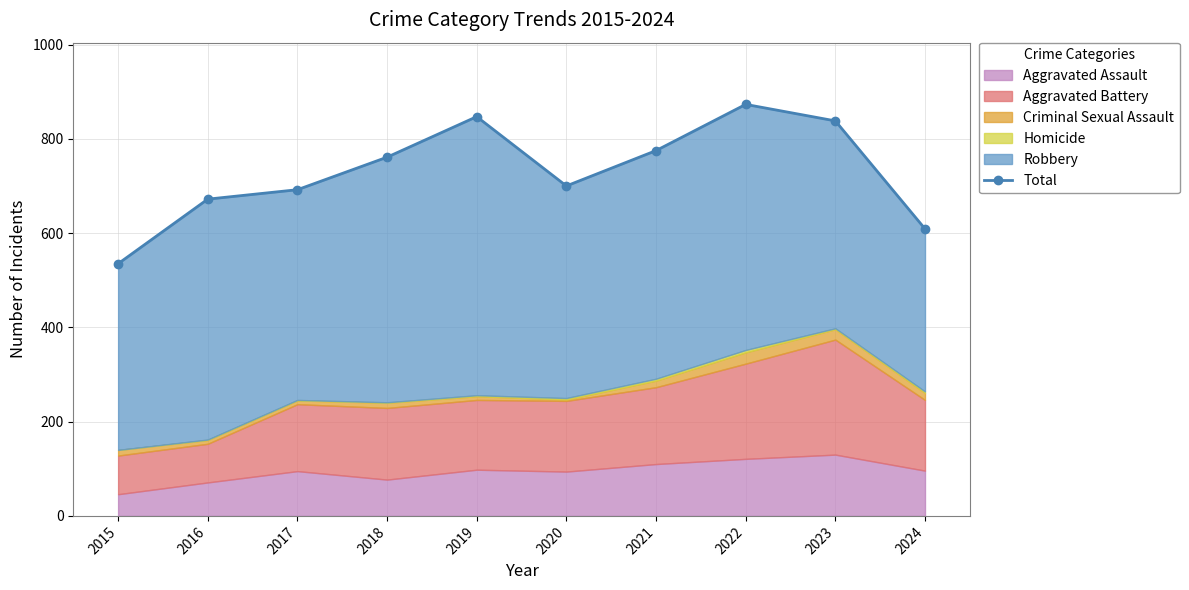

The value at 2019 is 1435. True or false?

False